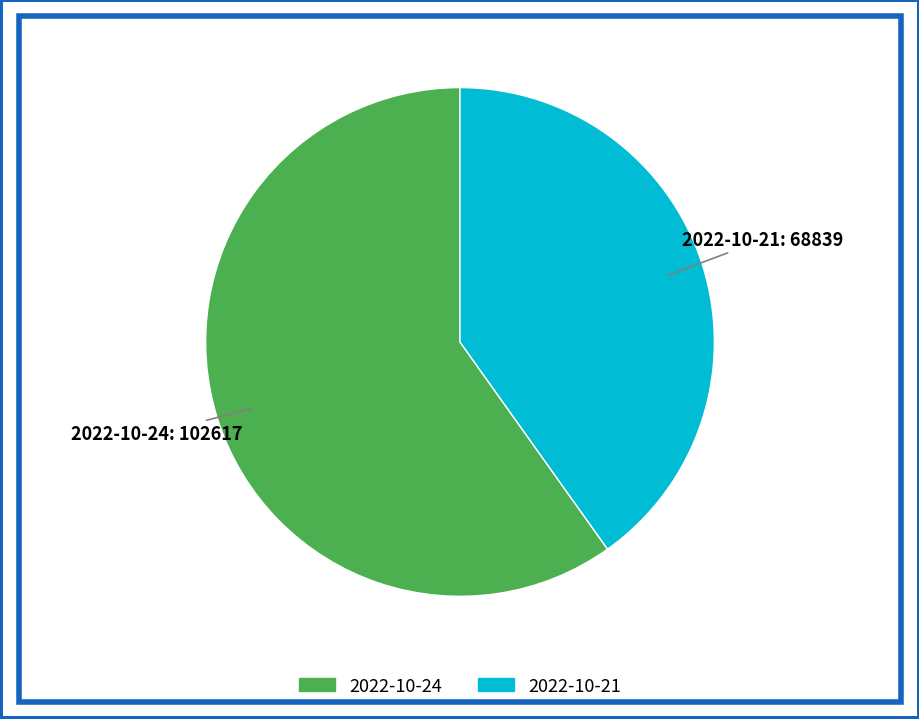

Which slice is the largest?

2022-10-24